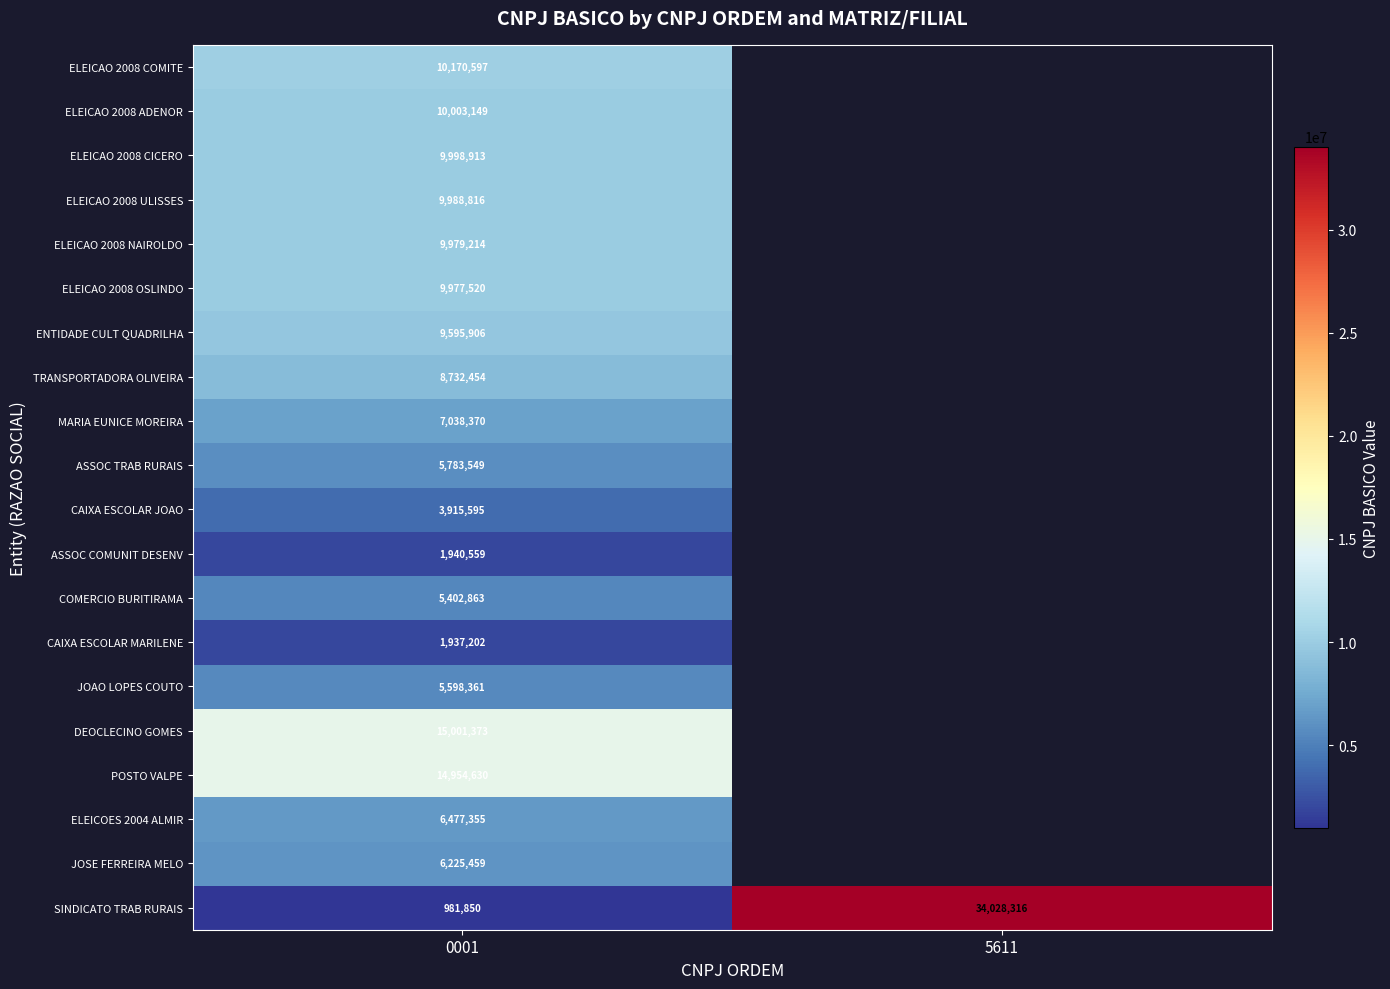

Is it true that TRANSPORTADORA OLIVEIRA equals 8732454 at 0001?

True